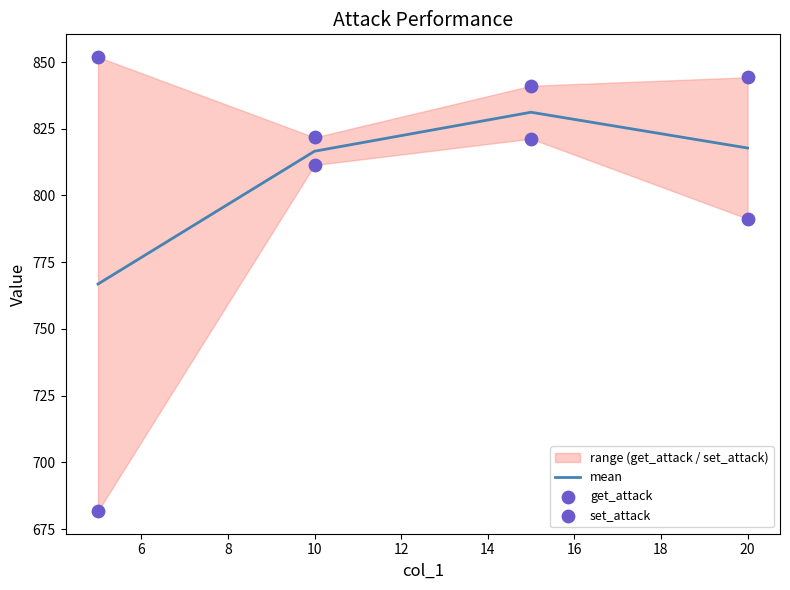

What is the lowest value of the mean series?

766.8